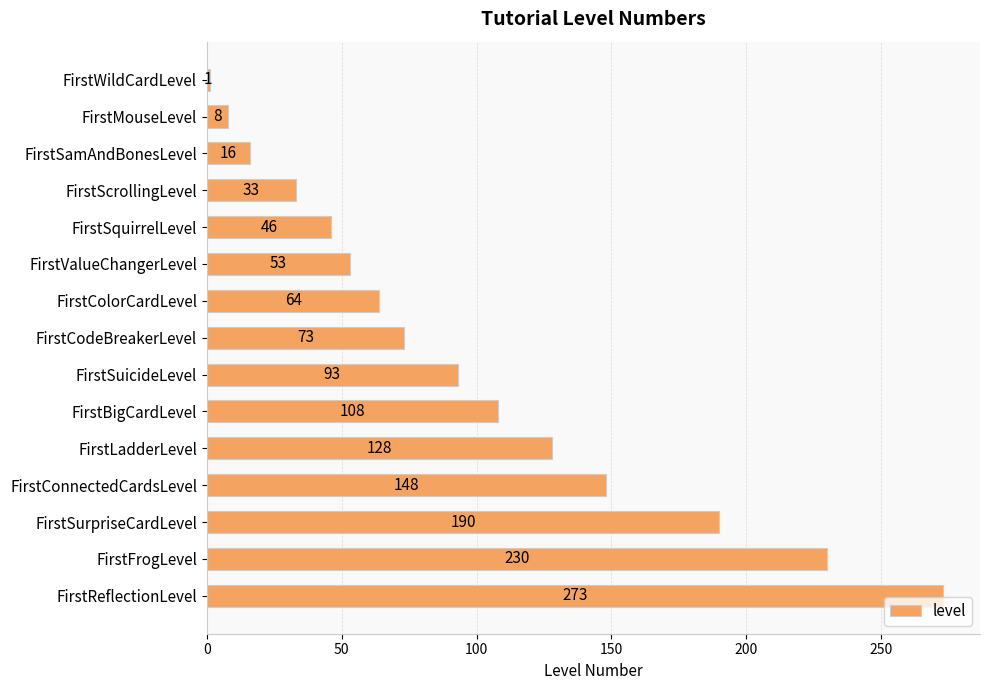

Are the bars grouped side by side (vs. stacked)?

No